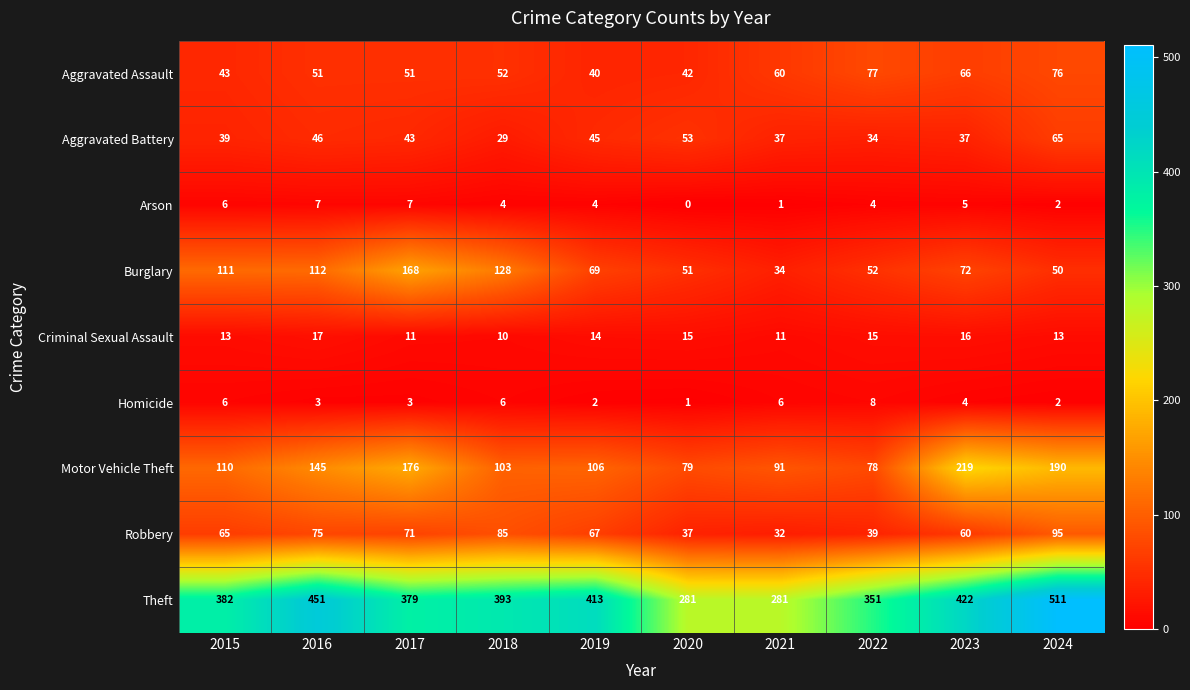

Read the Arson value at 2023.

5